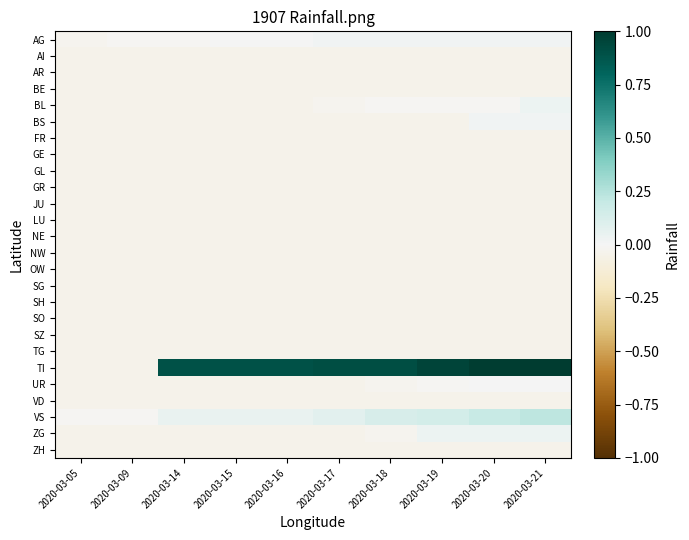

At which category does the chart reach its peak across all series?

2020-03-21